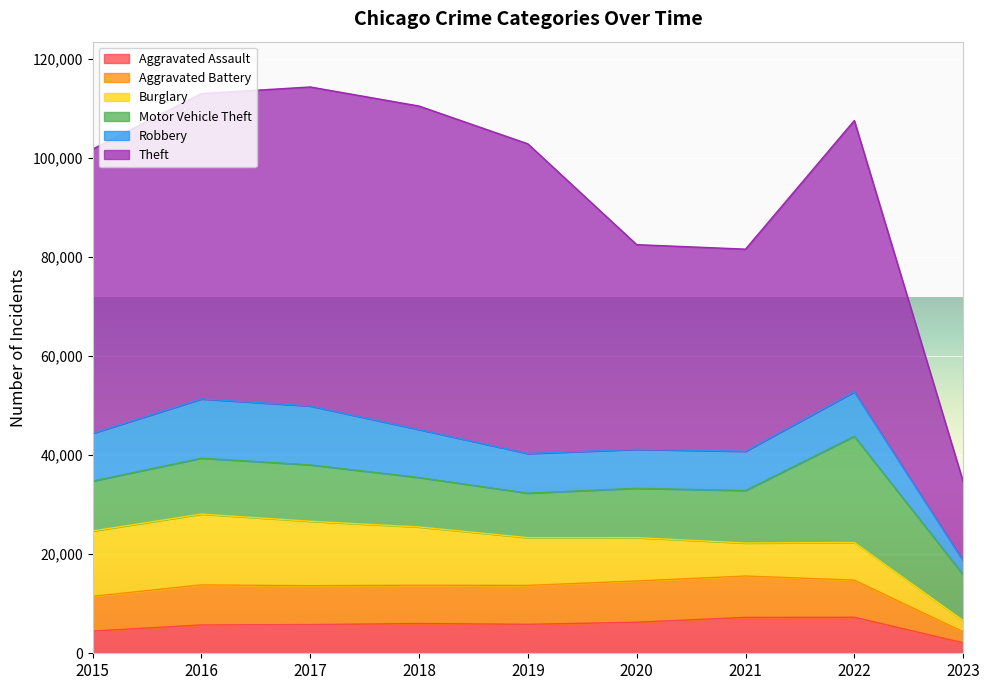

At 2019, list the series in order from largest to smallest.

Theft, Burglary, Motor Vehicle Theft, Robbery, Aggravated Battery, Aggravated Assault